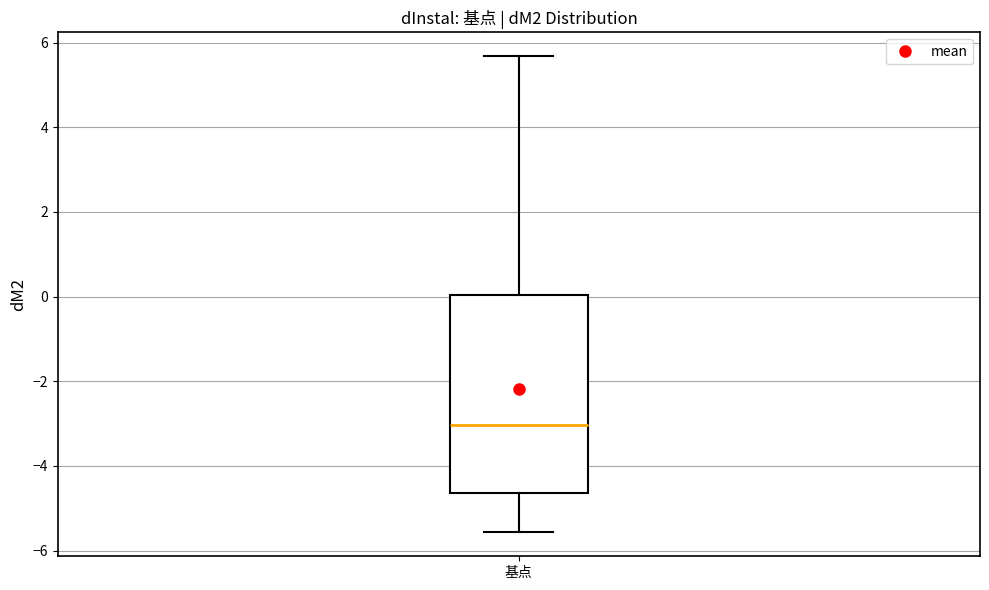

Transcribe this box plot: give where the median line is, the range the box spans, and where the two whiskers end, as read against the y-axis. The values are not printed on the chart, so give them approximately, as read against the axis.

median -3.0, box -4.6 to 0.0, whiskers -5.6 to 5.6